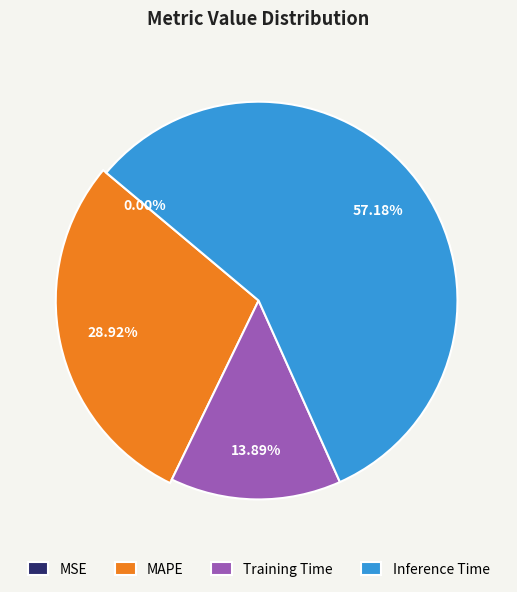

Combined, do Training Time and MAPE account for over 50%?

No